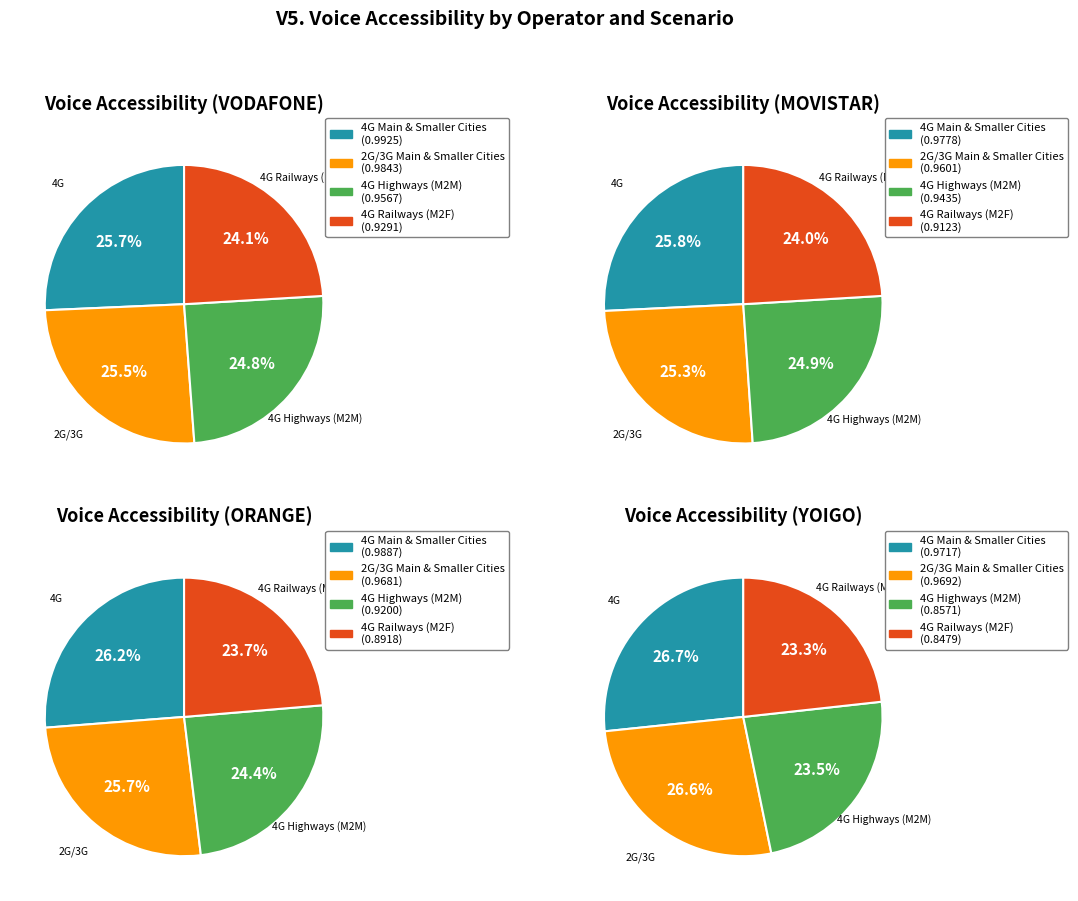

Which slice is the smallest?

4G Railways (M2F)